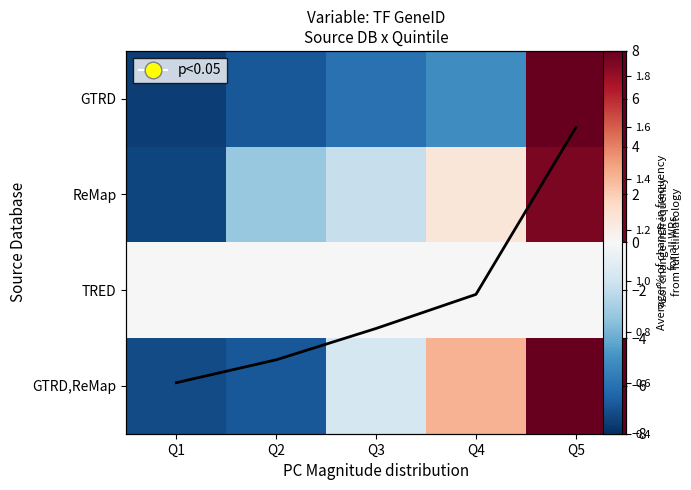

Which series changed the most between Q1 and Q5?

GTRD